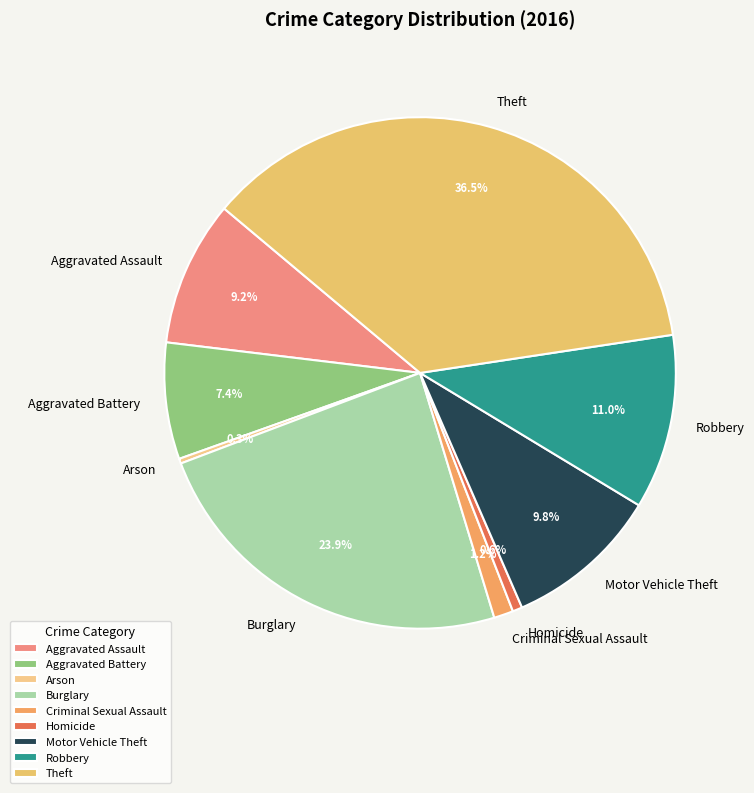

Does Aggravated Assault account for over 50% of the chart?

No